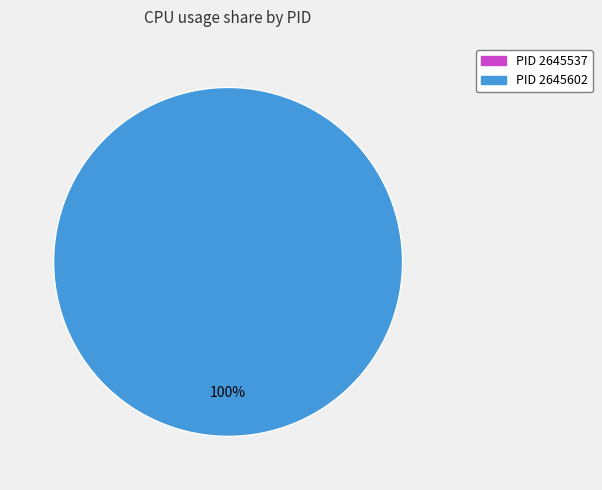

How many slices are in this pie chart?

2